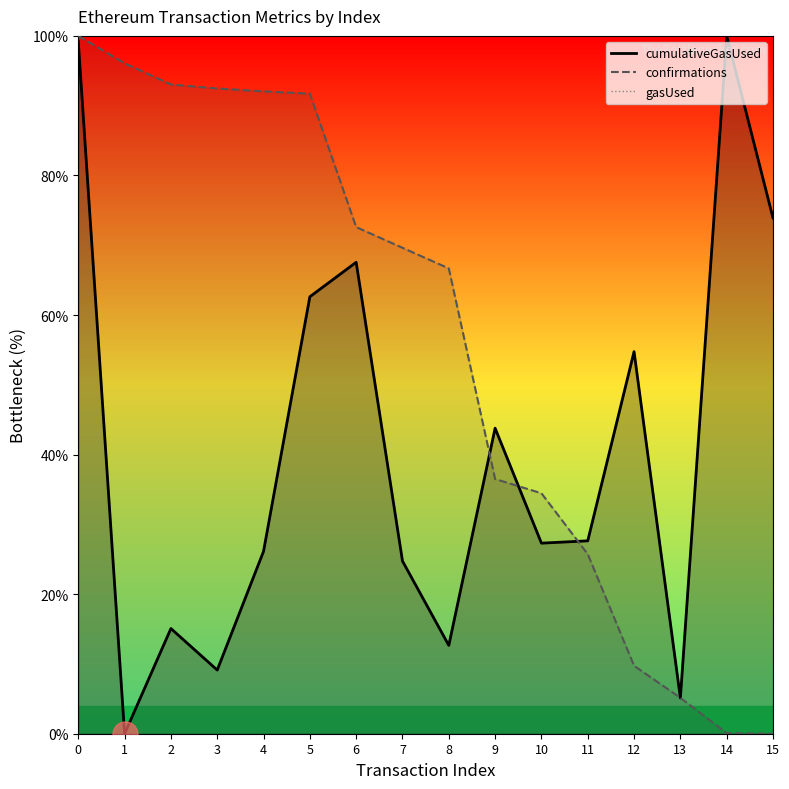

True or false: cumulativeGasUsed and confirmations cross at least once.

True